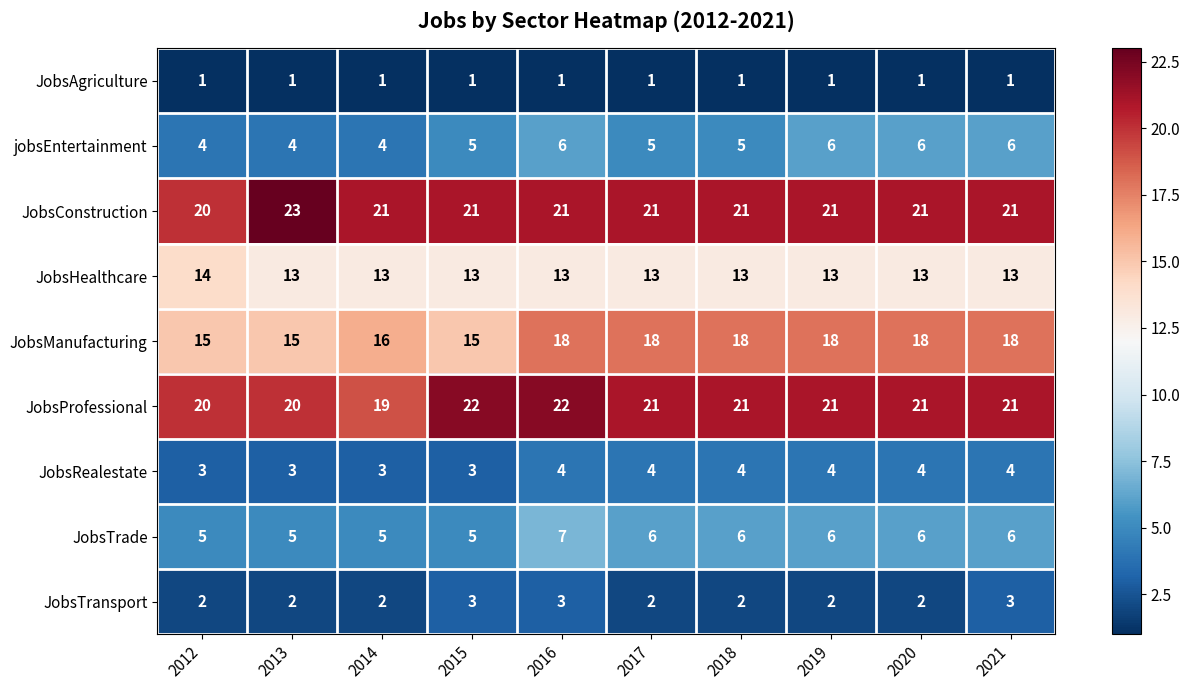

What is the spread (max minus min) of values at 2015?

21